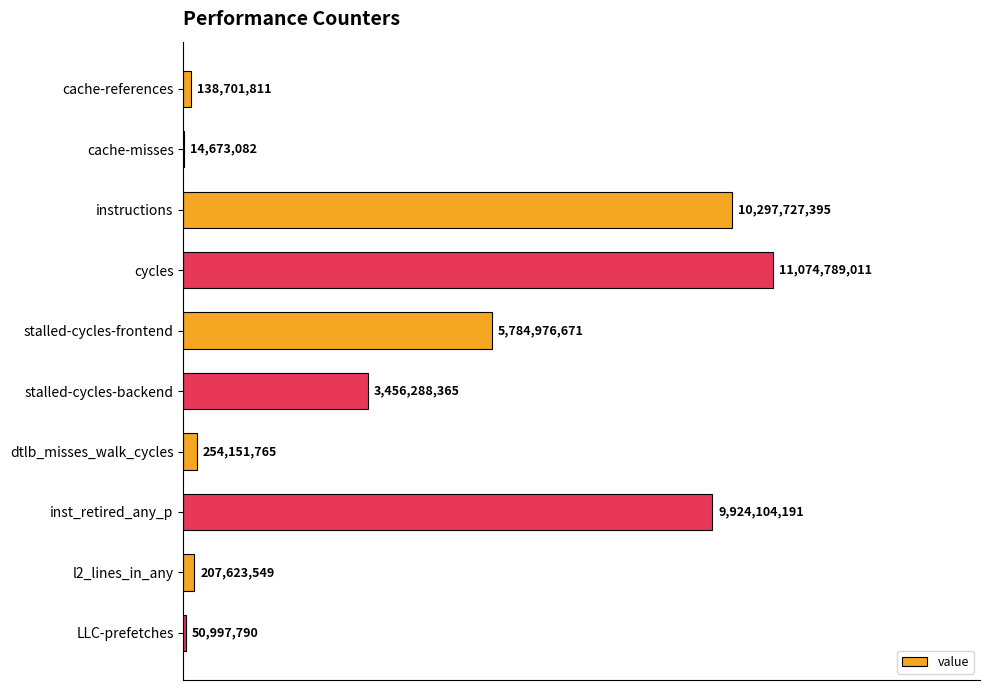

Are the bars horizontal?

Yes